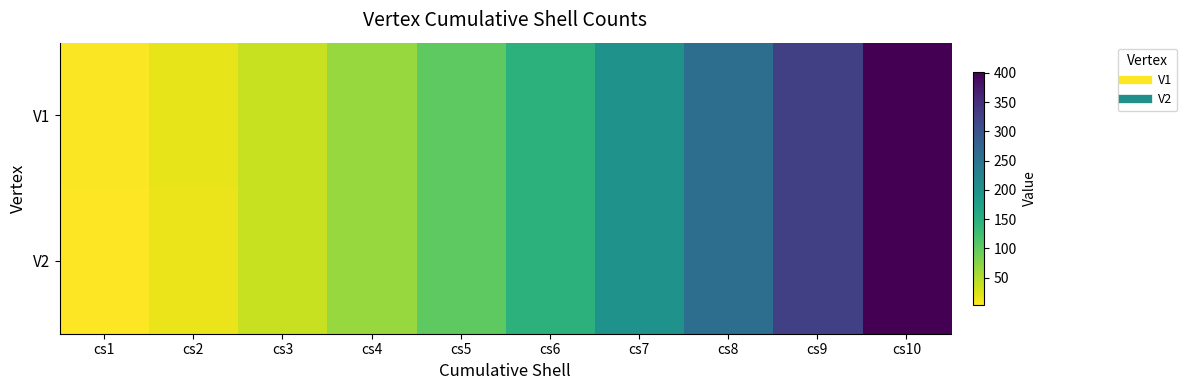

How many distinct data groups are displayed?

2